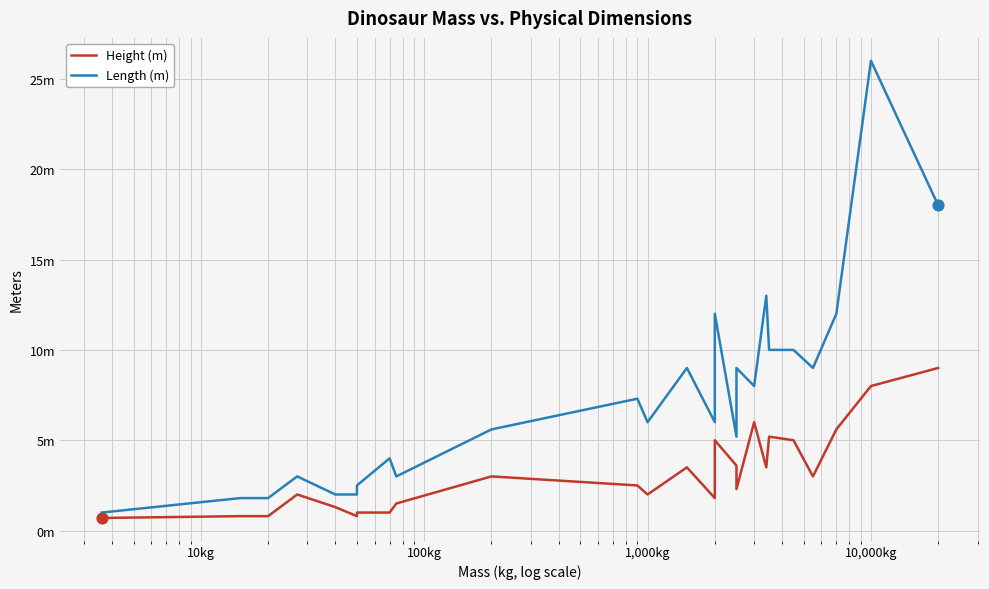

What are all the series names shown in the legend?

Height (m), Length (m)